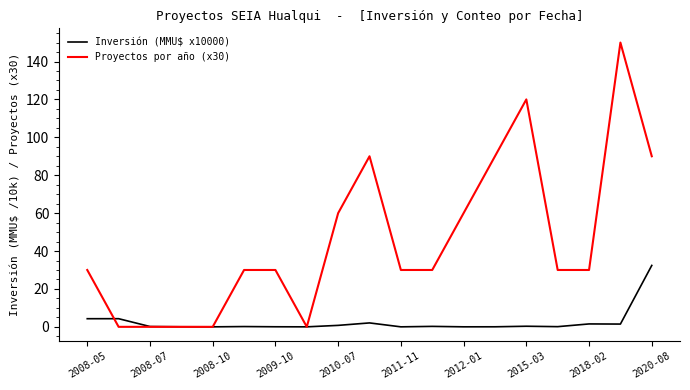

What is the greatest value displayed?

150.0